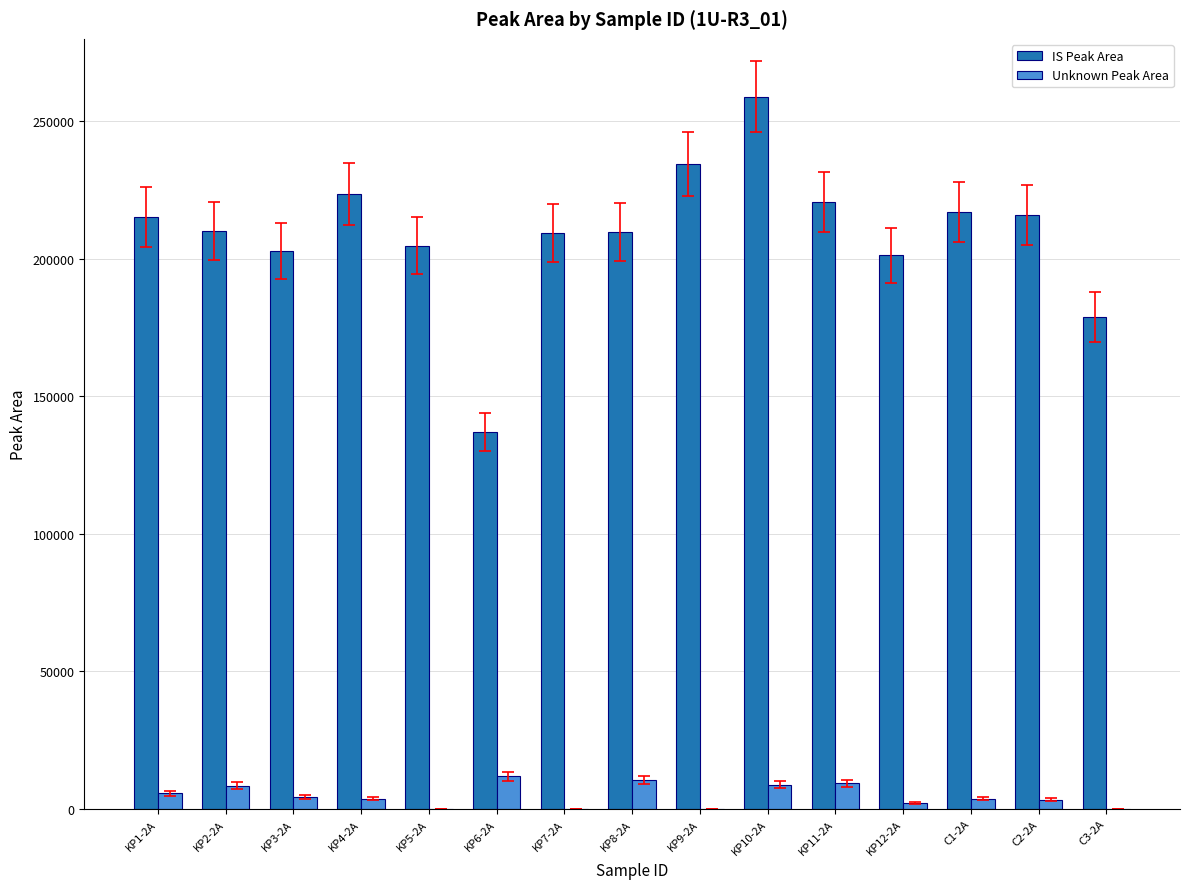

What is the sum of all Unknown Peak Area values?

71806.7